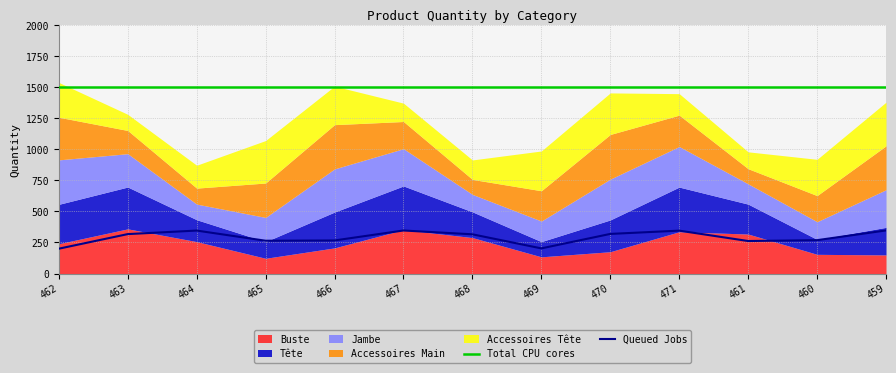

Rank the categories by Total CPU cores value from highest to lowest.

462, 463, 464, 465, 466, 467, 468, 469, 470, 471, 461, 460, 459